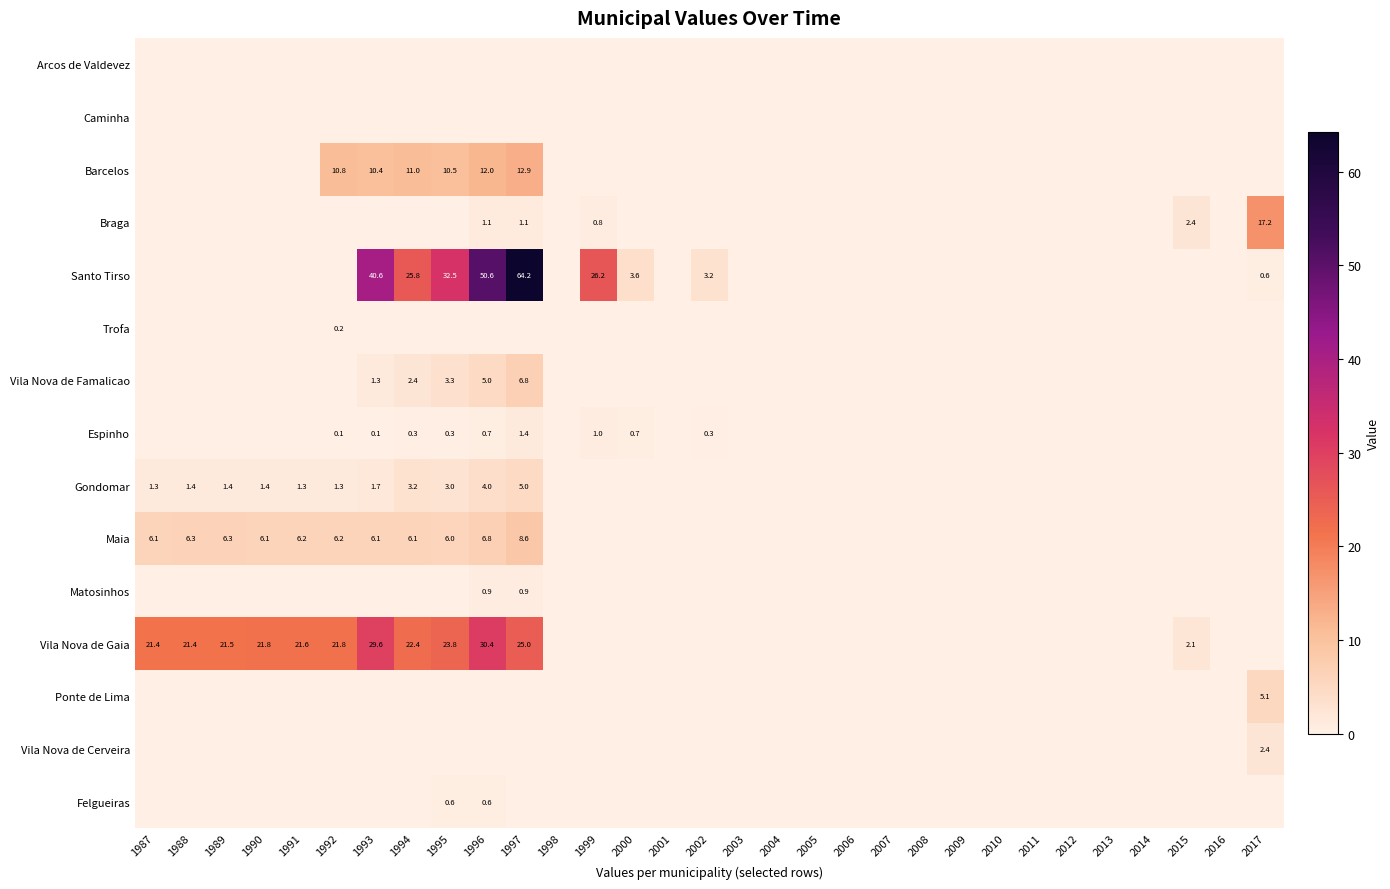

What is the difference between the maximum and minimum values in the Ponte de Lima series?

5.1